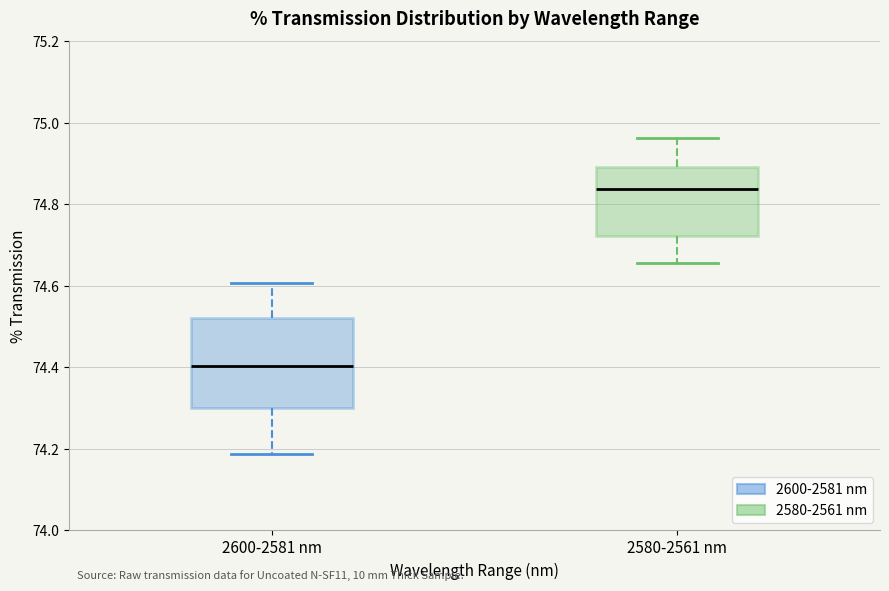

Where does the median line of the box for 2600-2581 nm sit on the y-axis? The values are not printed on the chart, so give them approximately, as read against the axis.

74.40